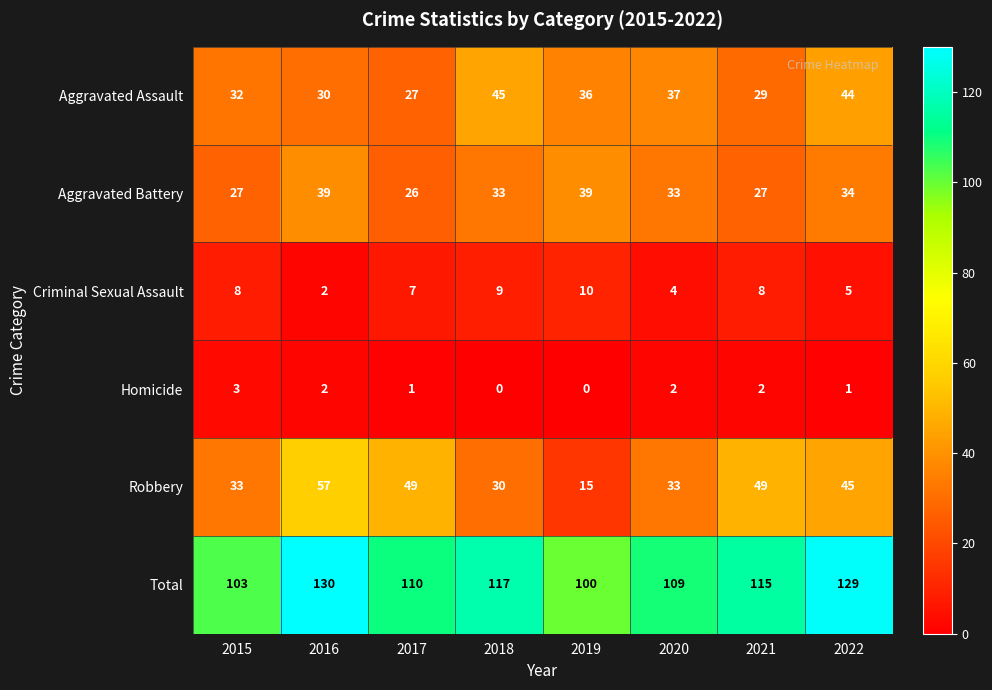

Which label corresponds to the largest value in the chart?

2016